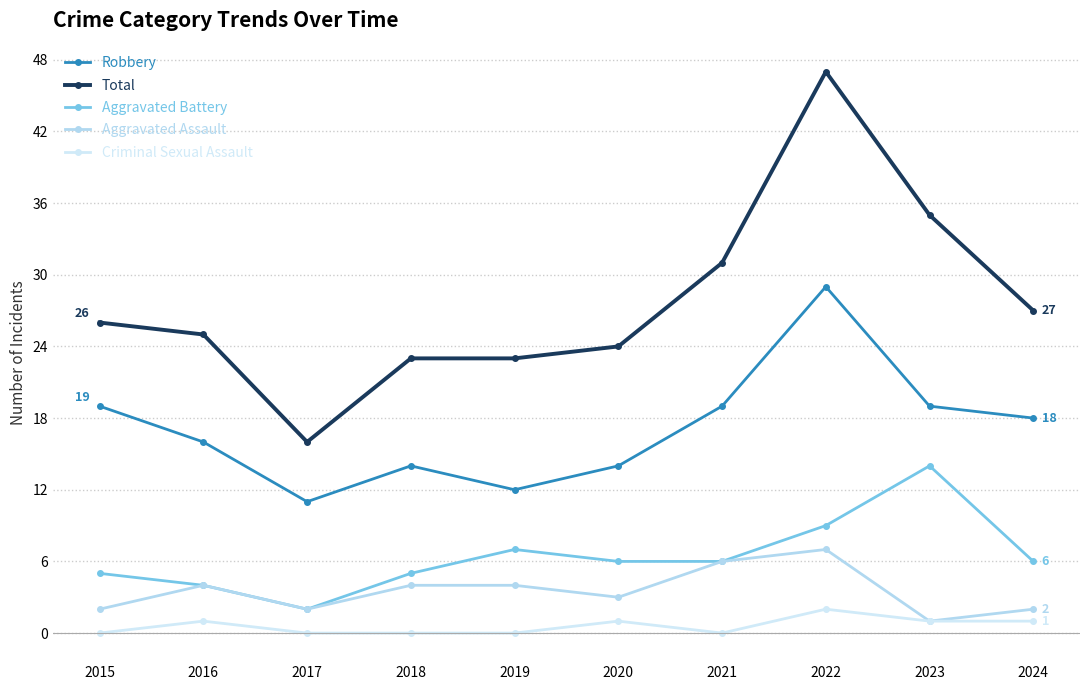

The Total series shows 31 at 2018. True or false?

False